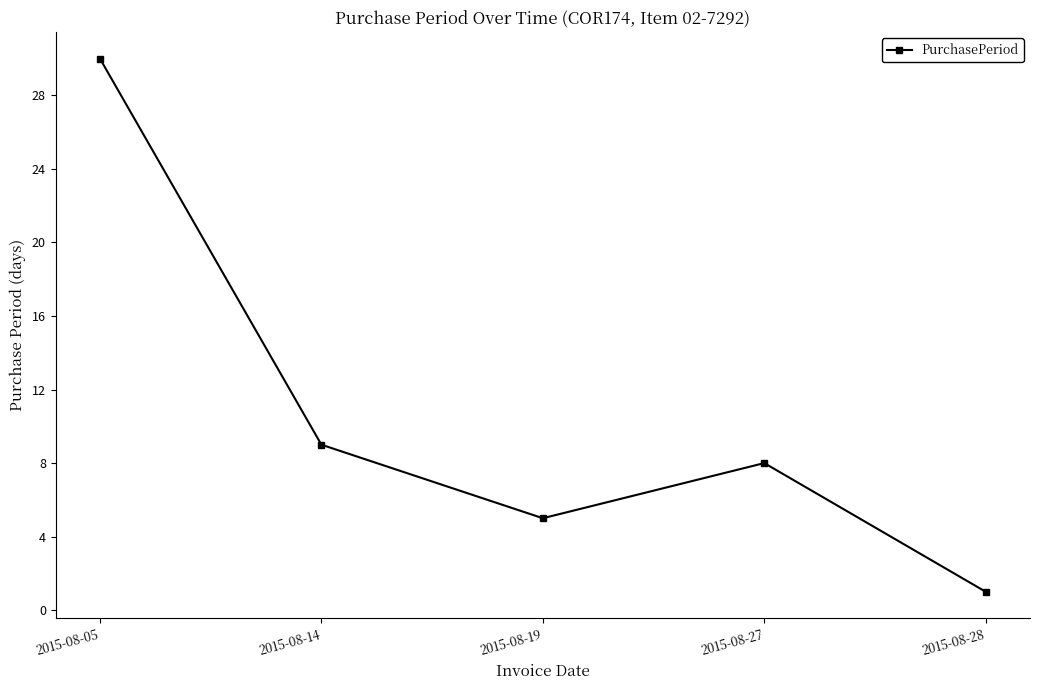

Reading right to left, extract all data points from this chart.

2015-08-28=1	2015-08-27=8	2015-08-19=5	2015-08-14=9	2015-08-05=30